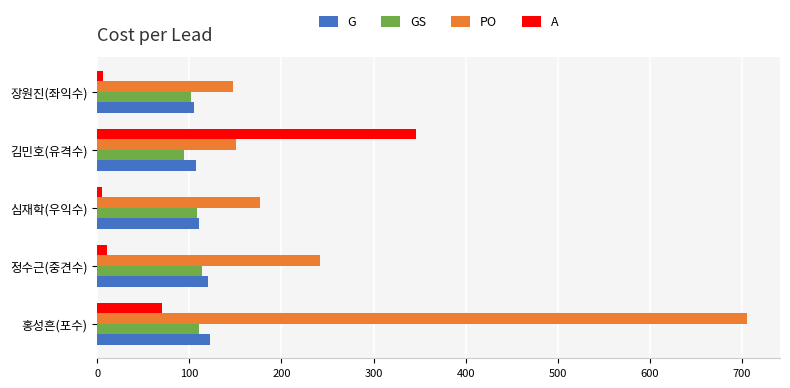

What is the sum of all A values?

438